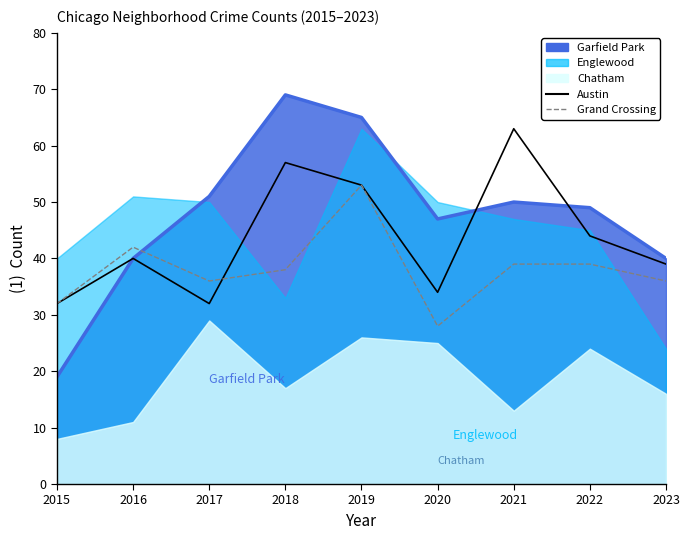

Count the number of categories in the chart.

9